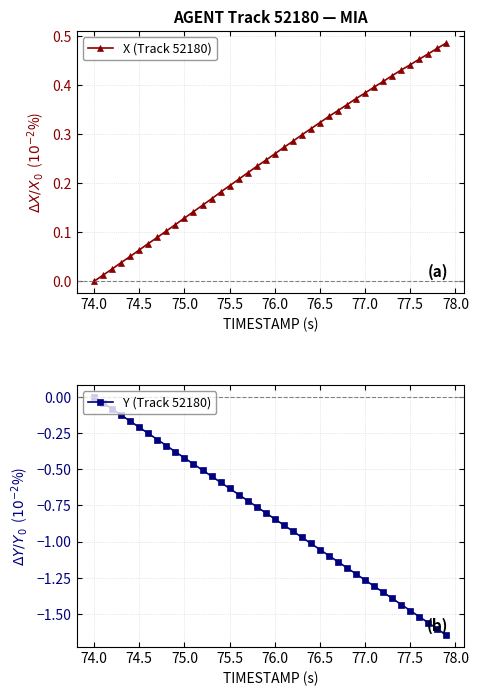

What is the difference between the maximum and minimum values in the Y (Track 52180) series?

1.6